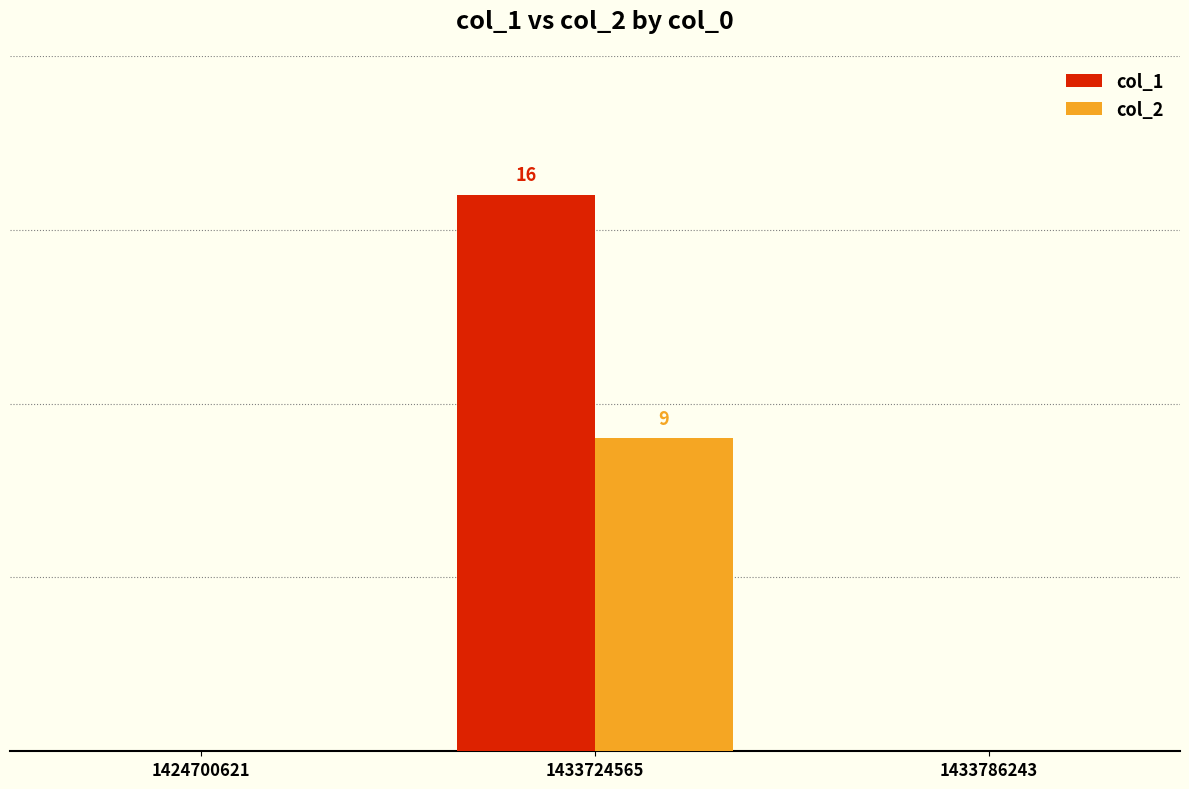

What are all the series names shown in the legend?

col_1, col_2